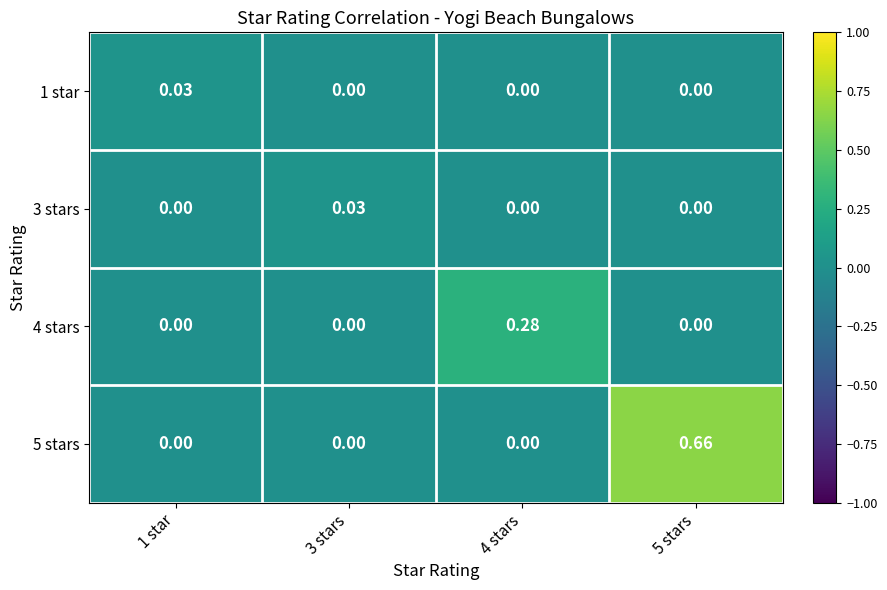

Is the value of 1 star at 1 star greater than the value of 4 stars at 4 stars?

No